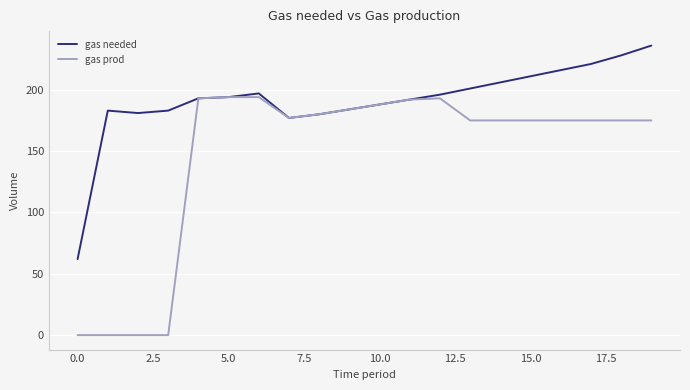

Which series has the widest spread of values?

gas prod